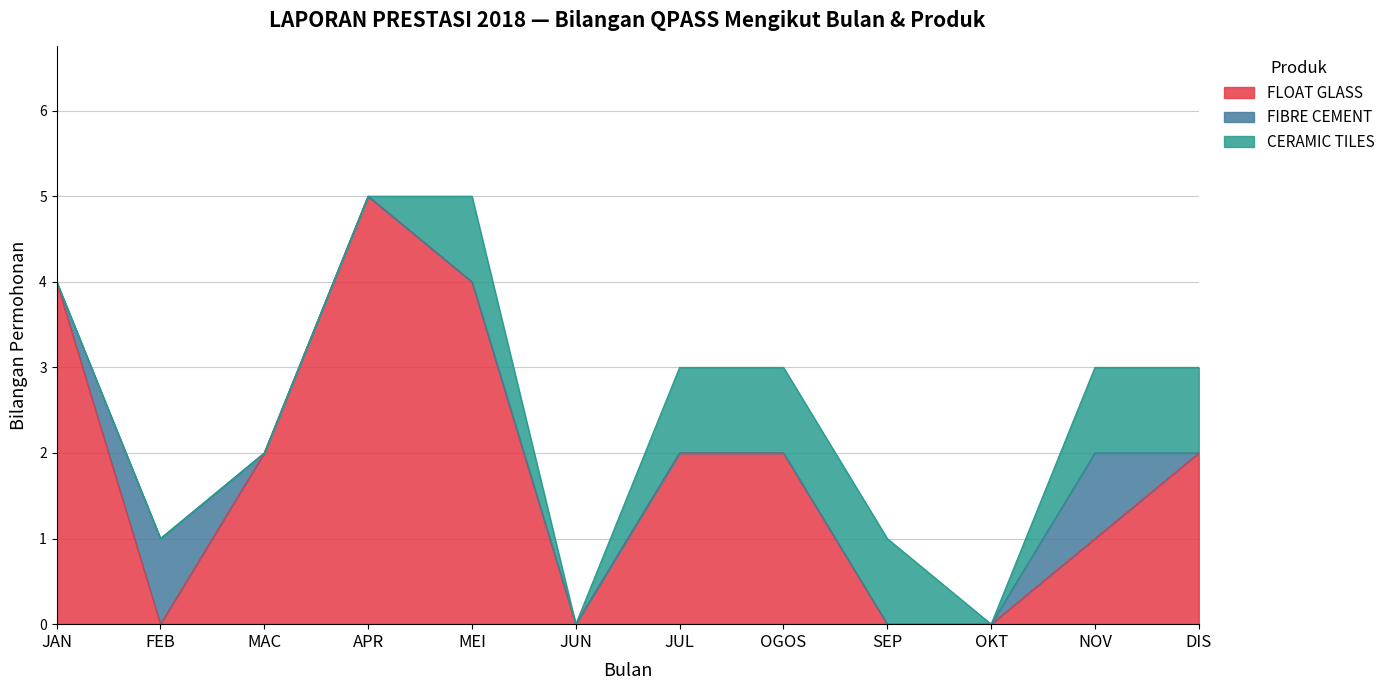

Does the chart have visible grid lines?

Yes